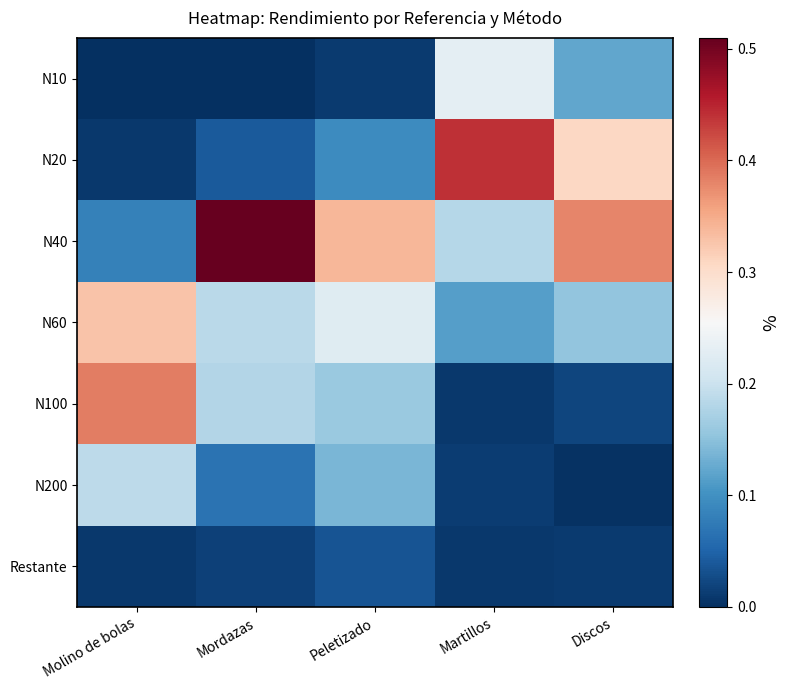

What is the maximum value shown in the chart?

0.5